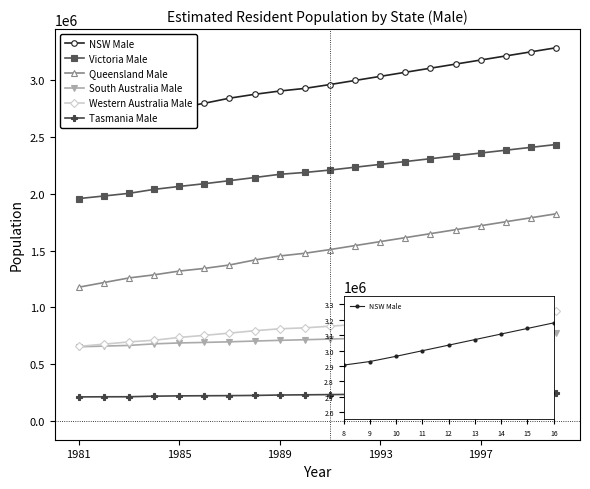

What is the average value of the Tasmania Male series?

231682